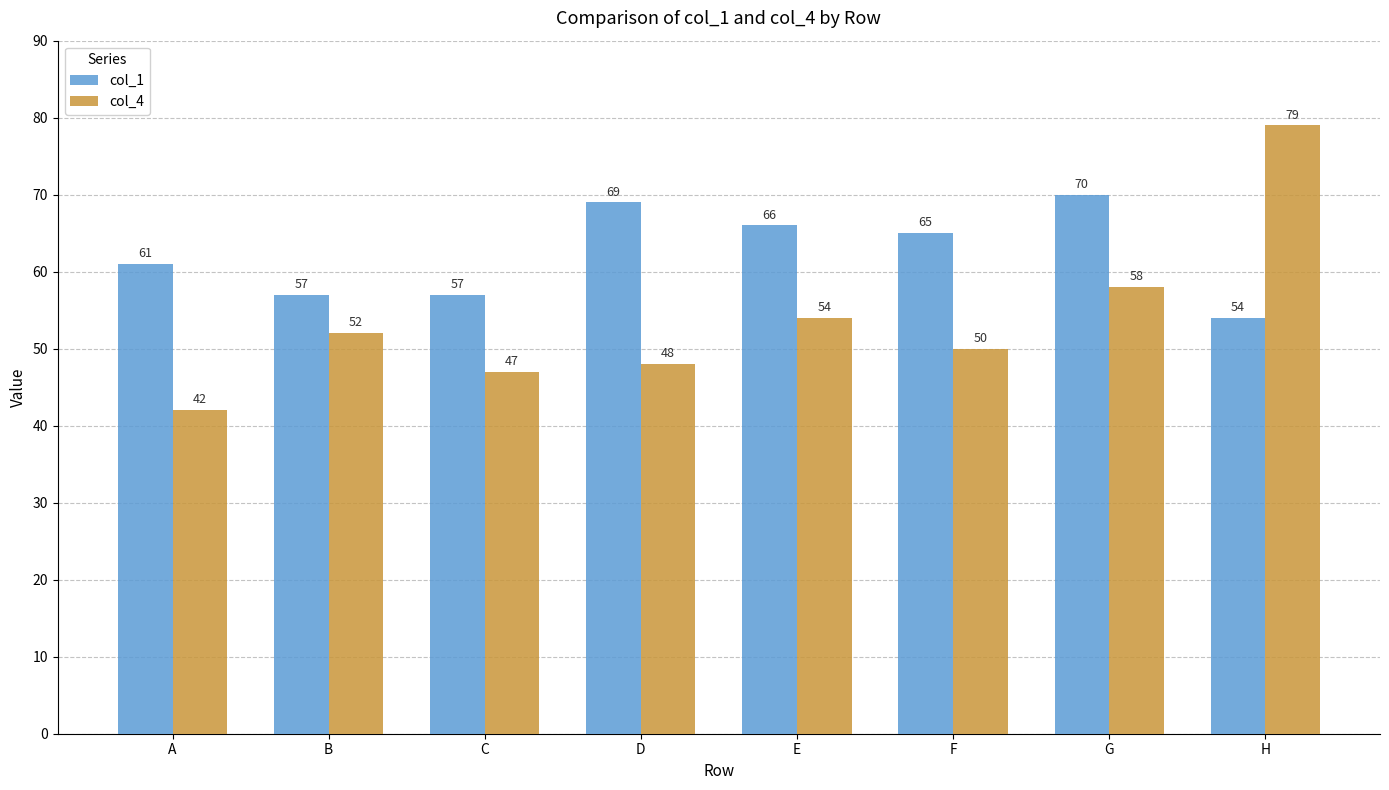

Which series has the largest total across all categories?

col_1